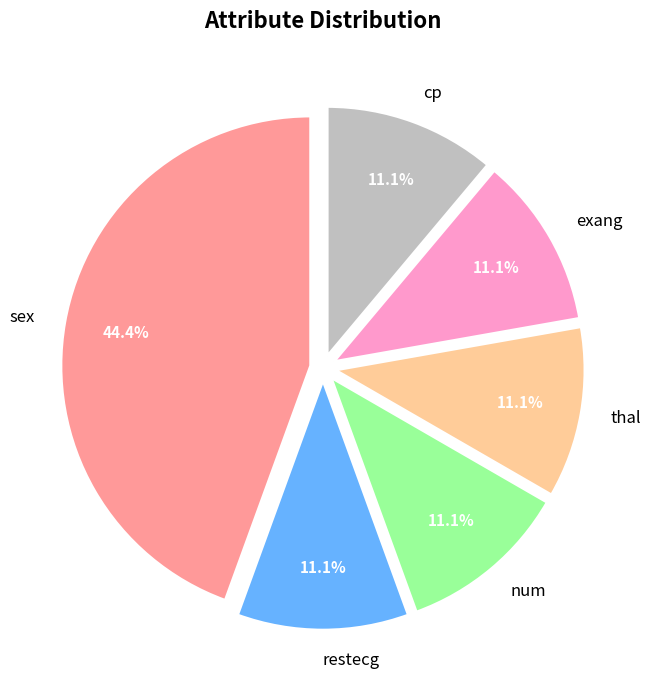

Which slice is the largest?

sex